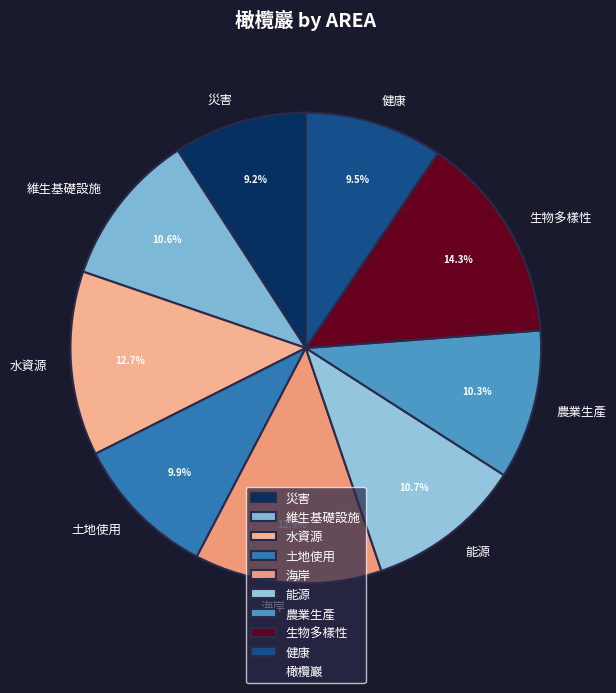

What percentage is the 災害 slice, to the nearest percent?

9%